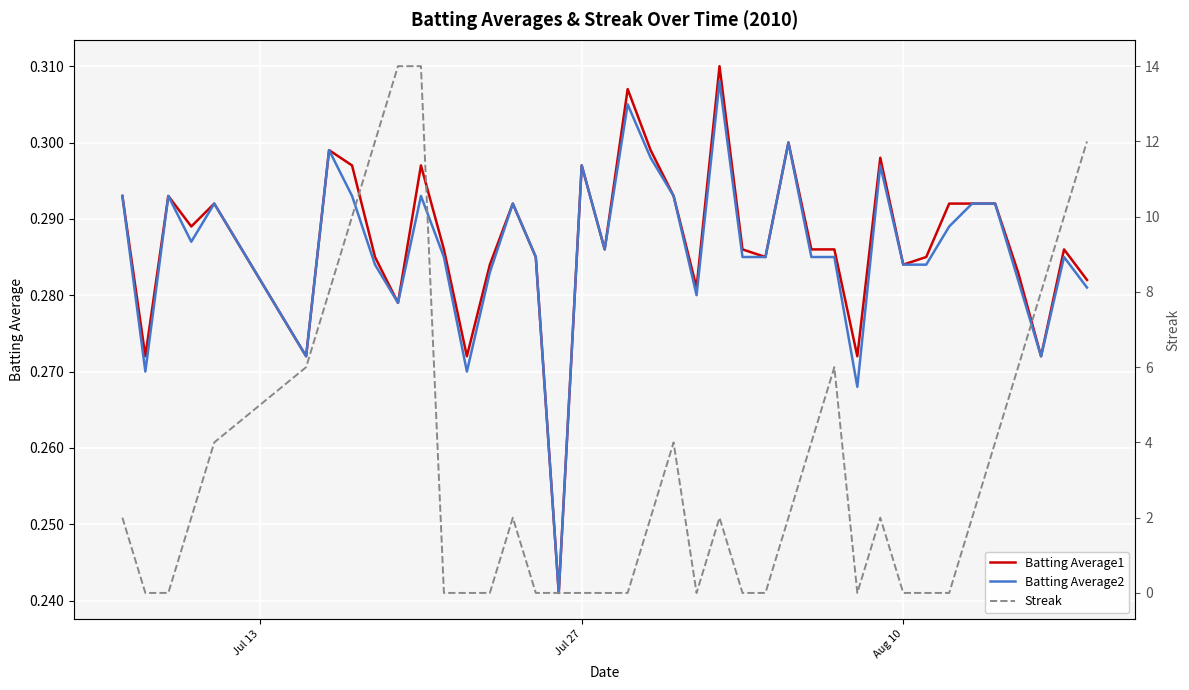

What is the average value of the Batting Average2 series?

0.3